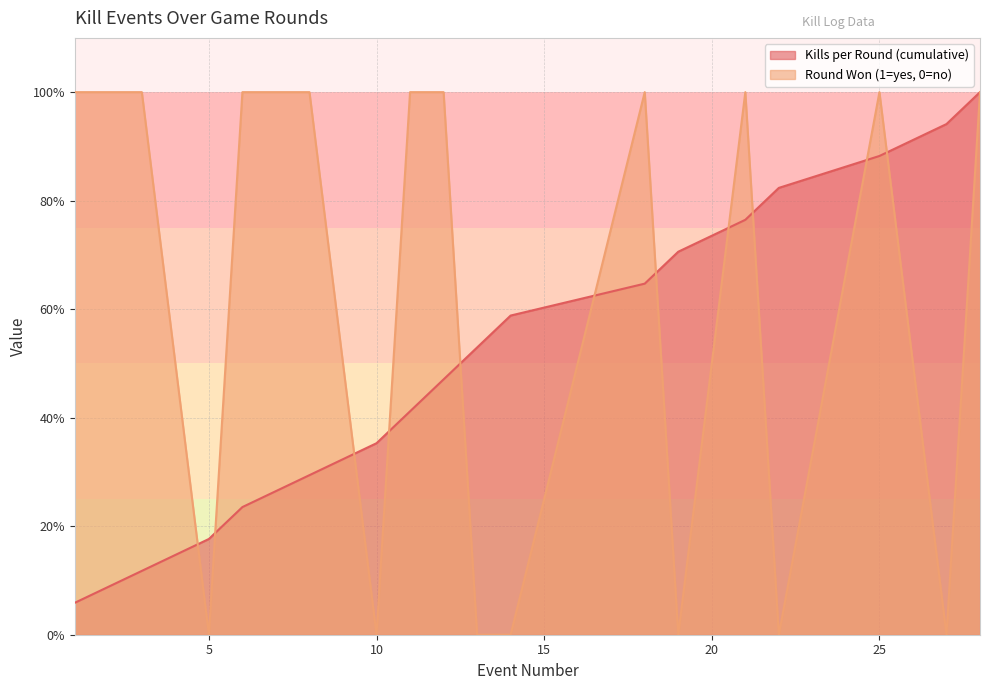

Is the value of Round Won (1=yes, 0=no) at 5 greater than the value of Kills per Round (cumulative) at 11?

No